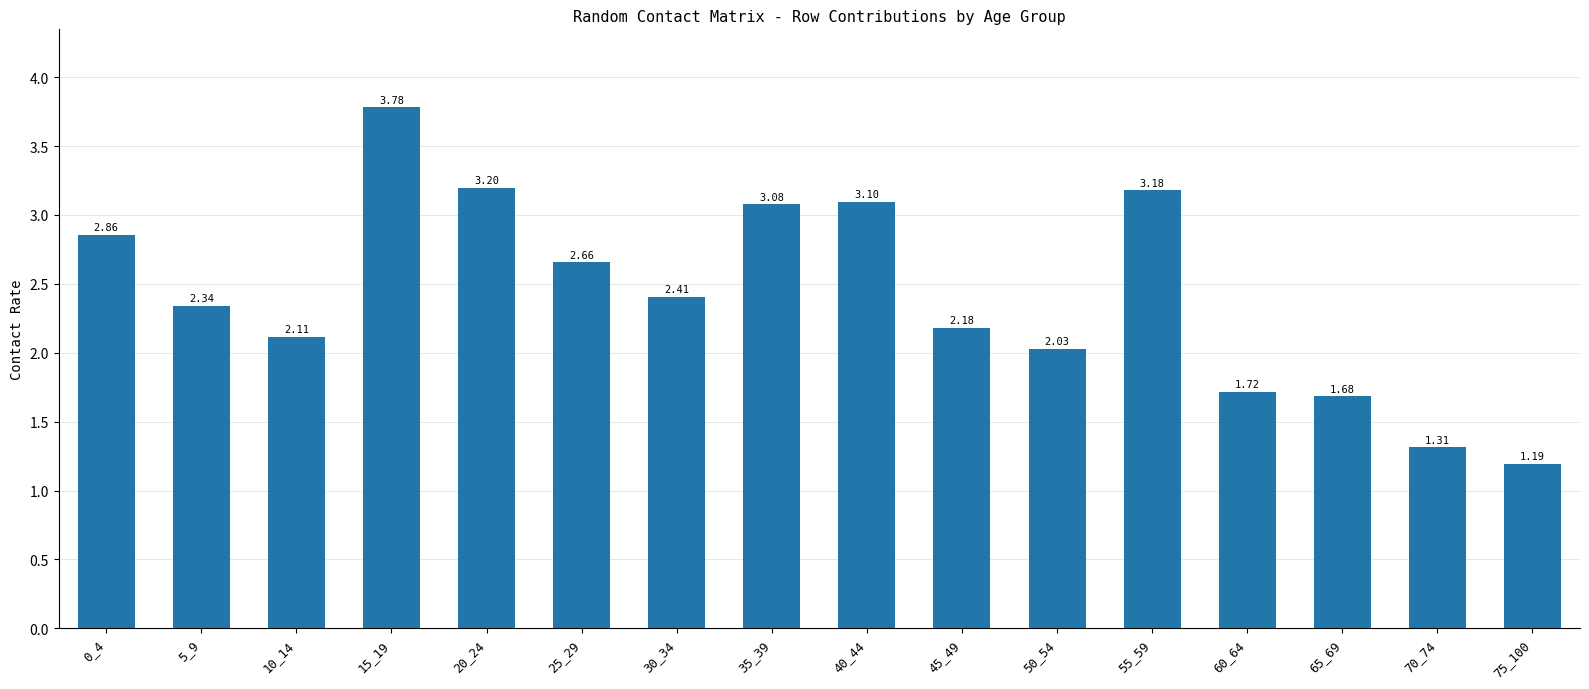

What is the difference between the maximum and minimum values?

2.6